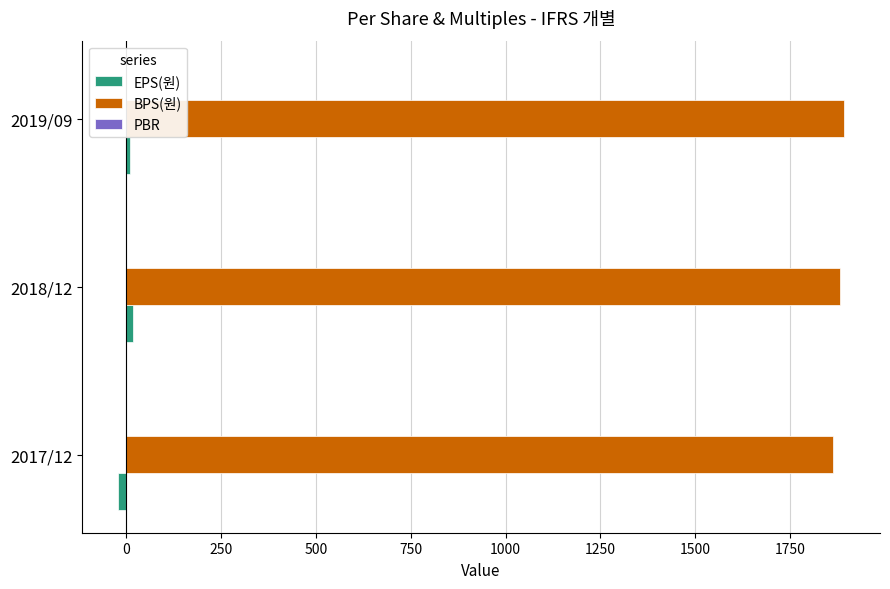

Reading left to right, list all the values displayed in this chart.

EPS(원): -20.0	18.0	11.0
BPS(원): 1862.0	1880.0	1891.0
PBR: 1.1	1.1	1.1